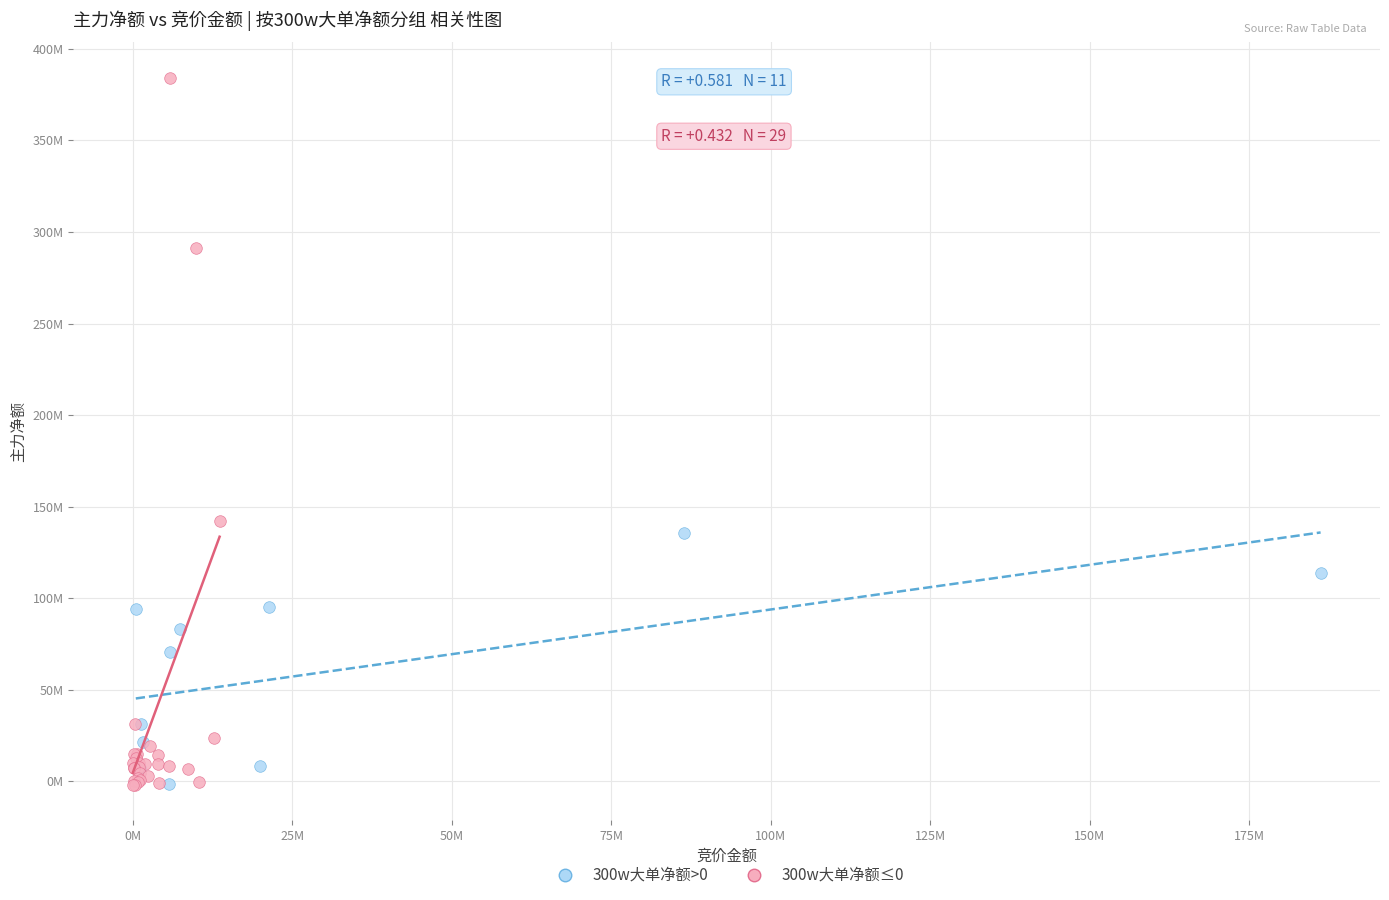

What are all the series names shown in the legend?

300w大单净额>0, 300w大单净额≤0